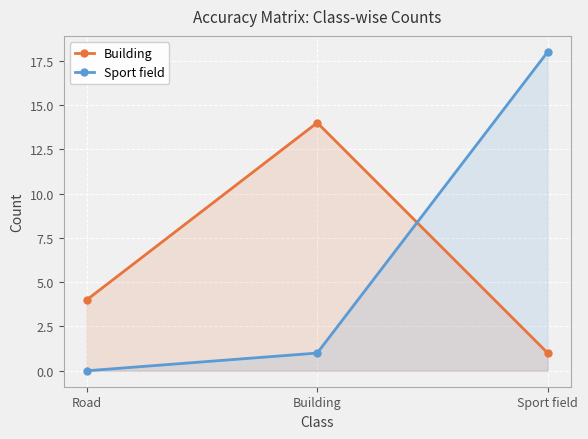

At Road, list the series in order from smallest to largest.

Sport field, Building